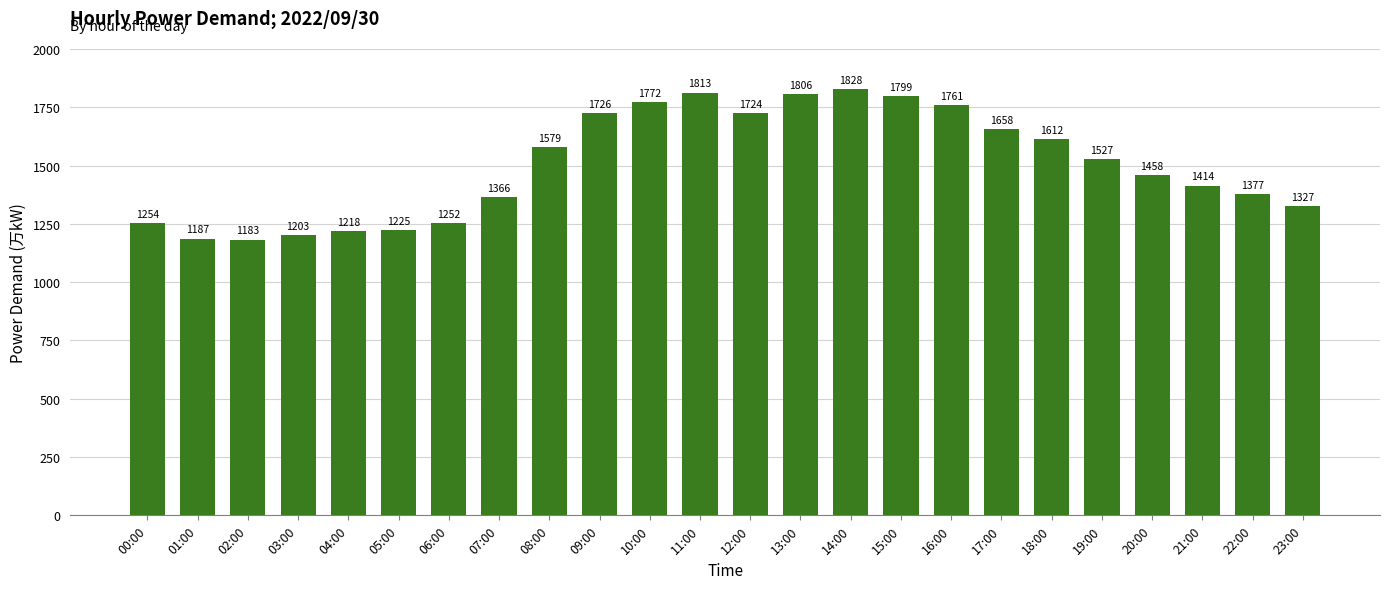

At which category does the chart reach its minimum across all series?

02:00